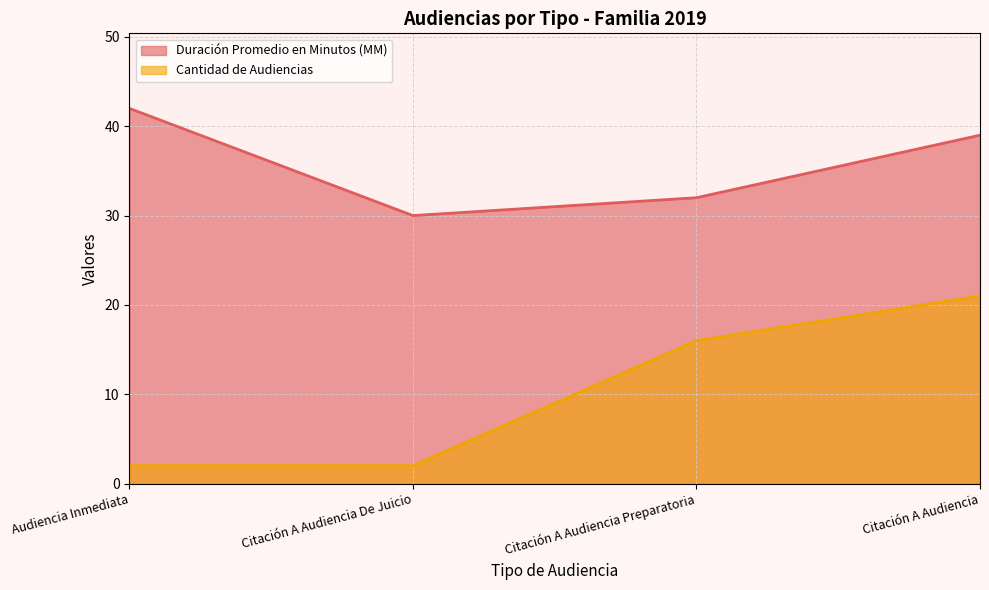

True or false: Duración Promedio en Minutos (MM) and Cantidad de Audiencias intersect in this chart.

False